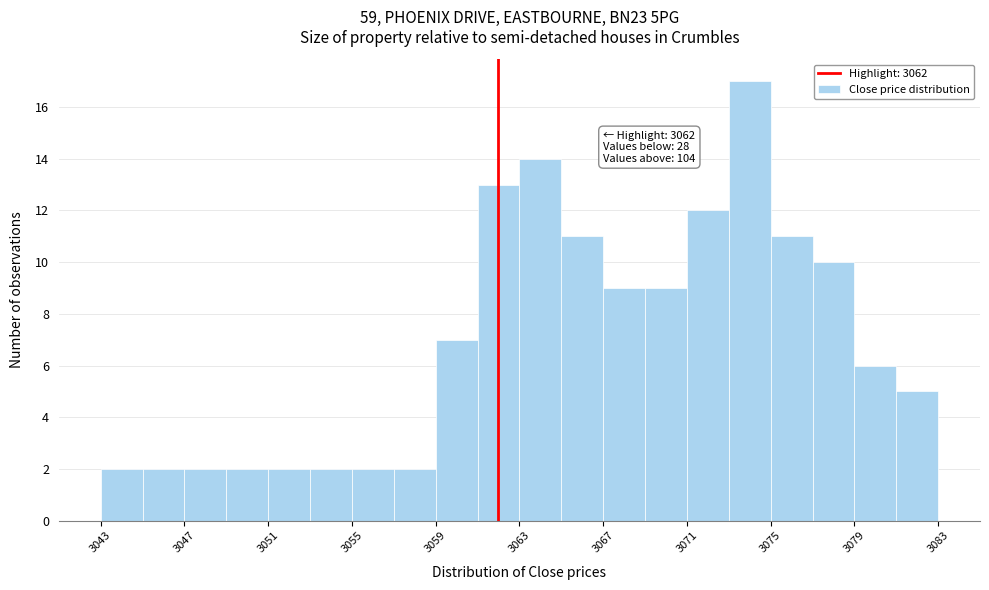

Over which range of the x-axis is the bar tallest?

3073 to 3075